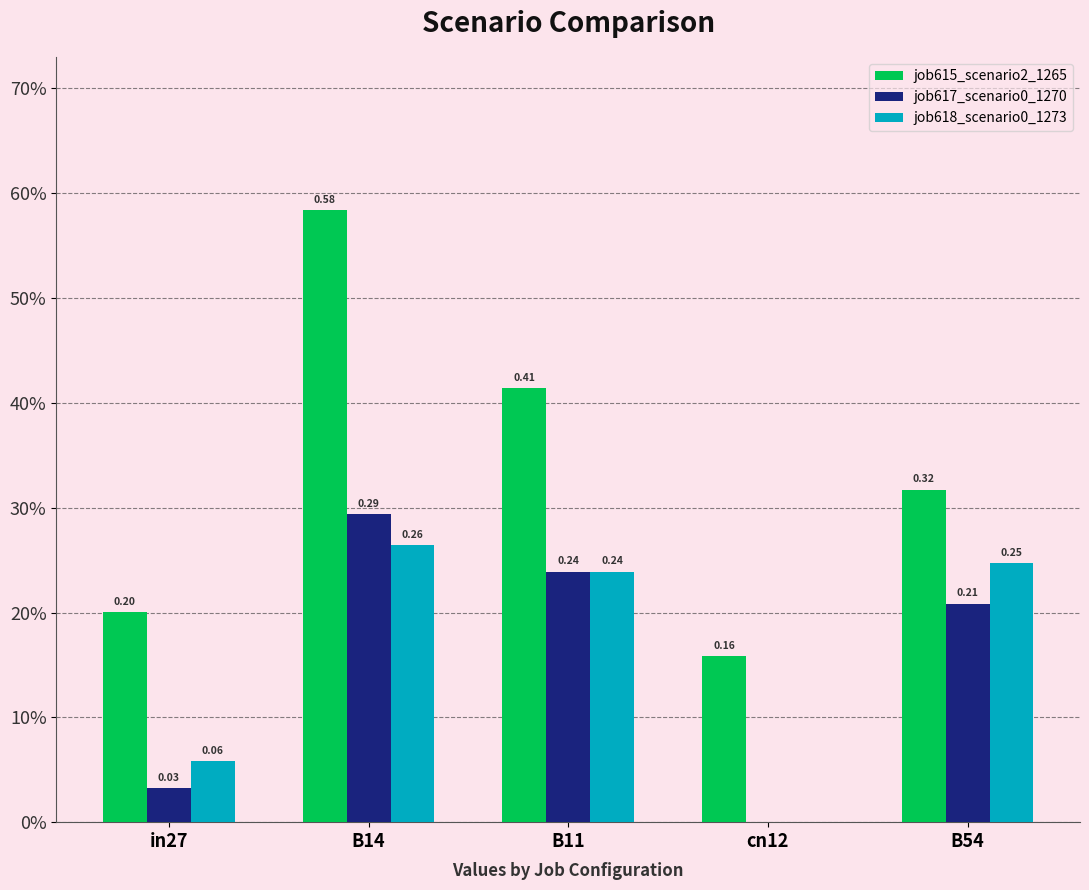

Is it true that job615_scenario2_1265 equals 0.1 at cn12?

False